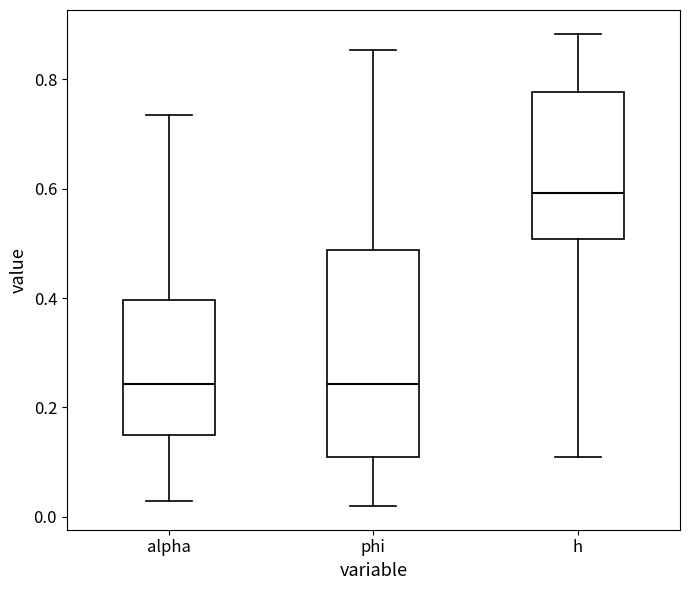

Reading left to right, read every box against the y-axis: the position of its median line, the range the box covers, and the ends of its whiskers. The values are not printed on the chart, so give them approximately, as read against the axis.

alpha: median 0.24, box 0.14 to 0.40, whiskers 0.02 to 0.74
phi: median 0.24, box 0.10 to 0.48, whiskers 0.02 to 0.86
h: median 0.60, box 0.50 to 0.78, whiskers 0.10 to 0.88